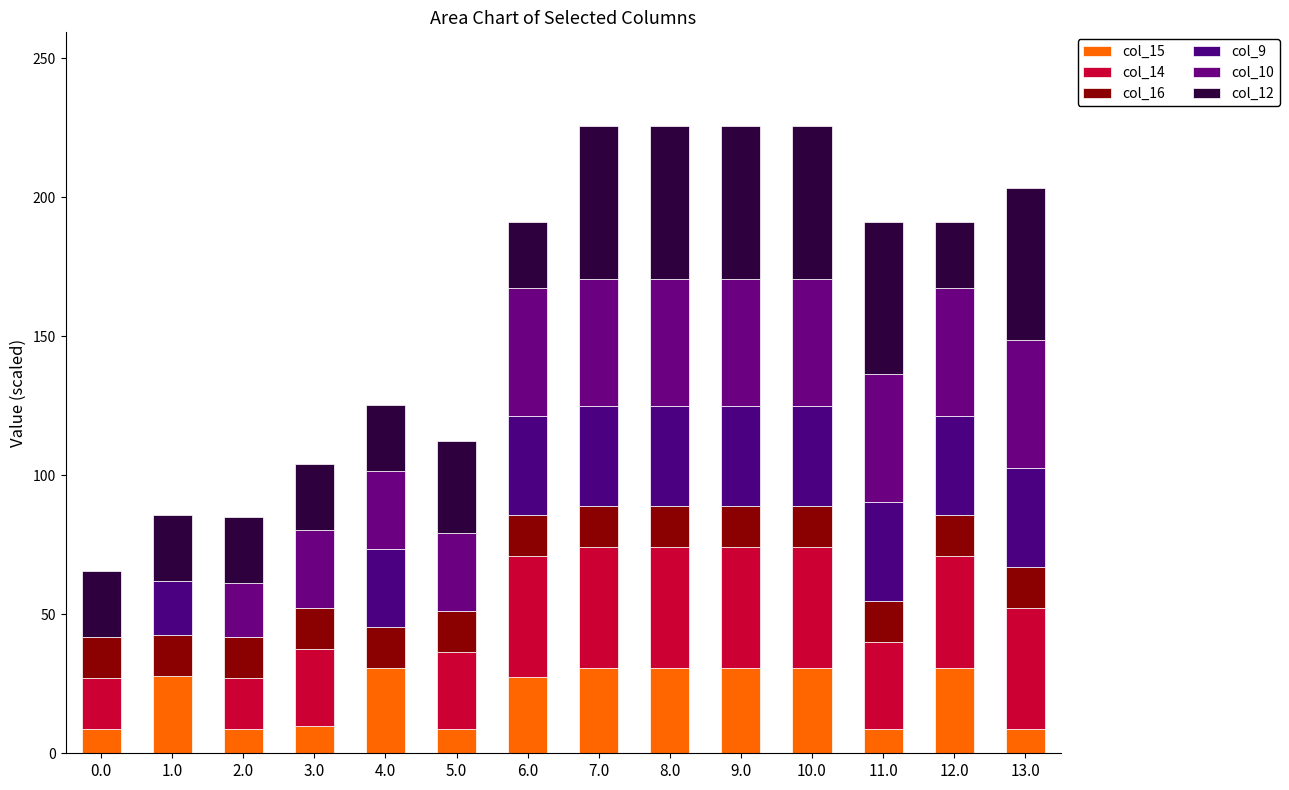

At which category is the sum across all series the highest?

7.0